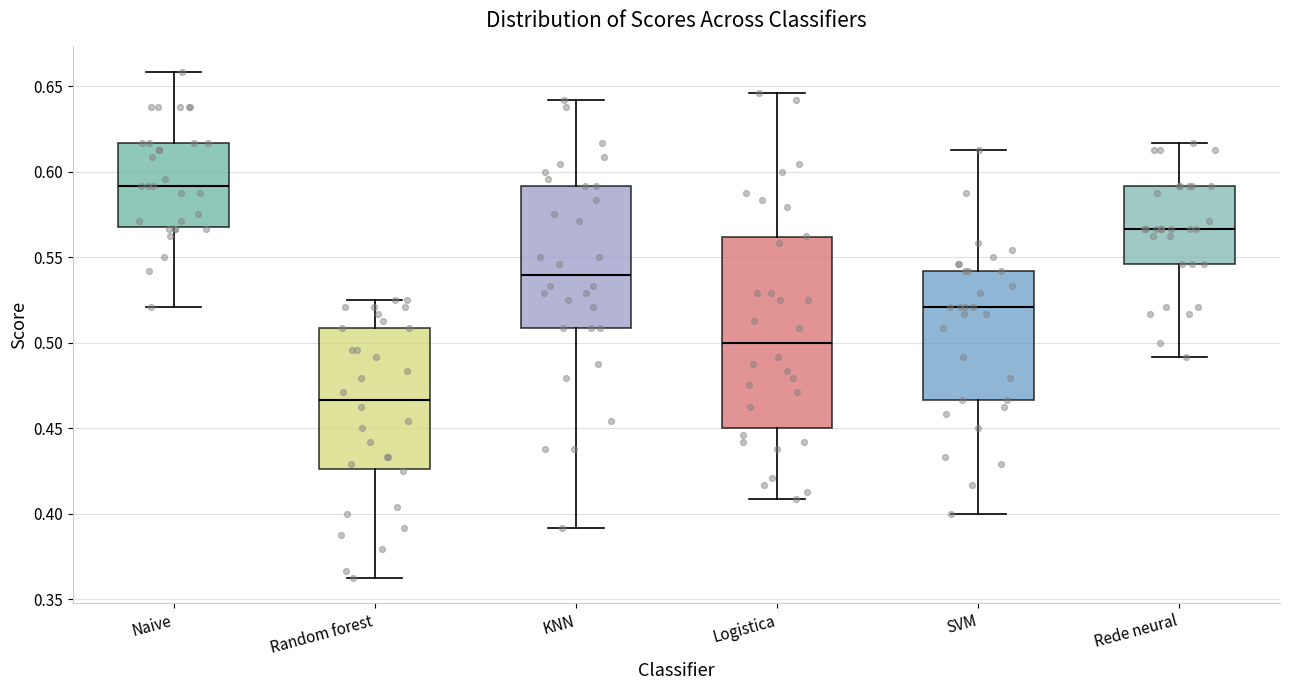

Reading left to right, transcribe this box plot: for each box, give where its median line is, the range the box spans, and where its two whiskers end, as read against the y-axis. The values are not printed on the chart, so give them approximately, as read against the axis.

Naive: median 0.590, box 0.570 to 0.615, whiskers 0.520 to 0.660
Random forest: median 0.465, box 0.425 to 0.510, whiskers 0.365 to 0.525
KNN: median 0.540, box 0.510 to 0.590, whiskers 0.390 to 0.640
Logistica: median 0.500, box 0.450 to 0.560, whiskers 0.410 to 0.645
SVM: median 0.520, box 0.465 to 0.540, whiskers 0.400 to 0.615
Rede neural: median 0.565, box 0.545 to 0.590, whiskers 0.490 to 0.615